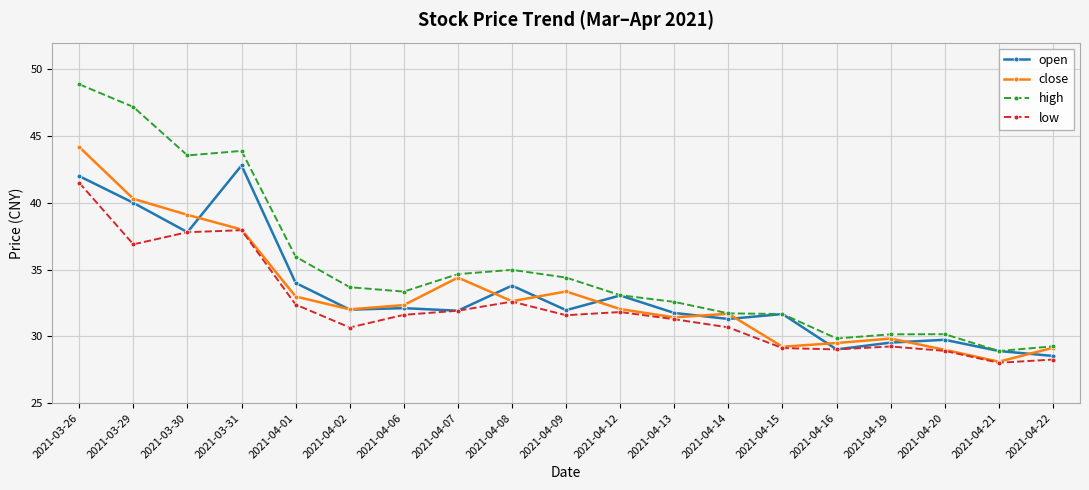

How many data points in open are less than 31?

5